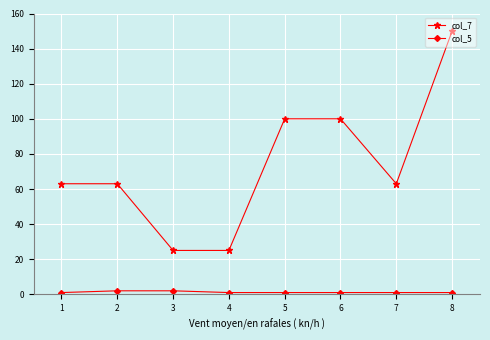

Count the number of categories in the chart.

8